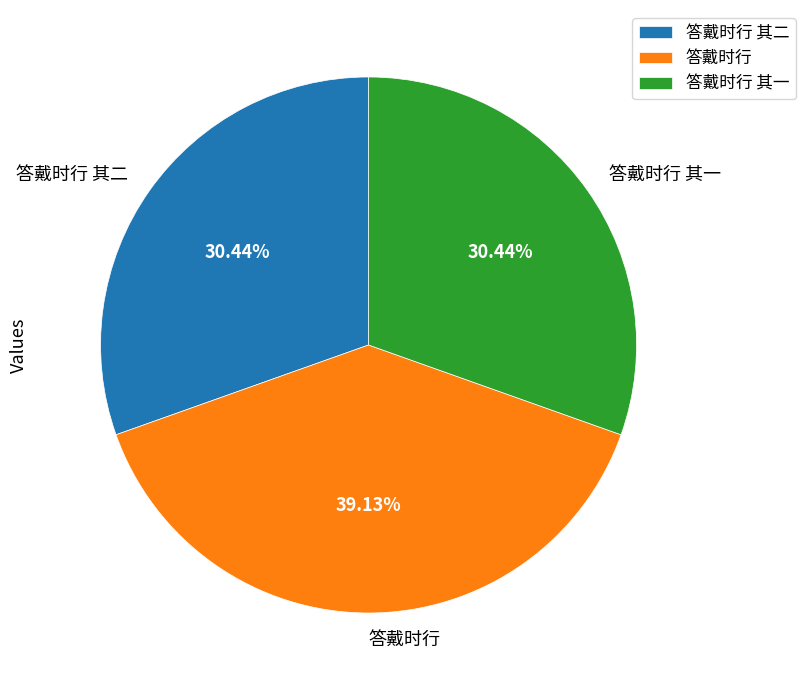

True or false: 答戴时行 accounts for 39% of the total.

True